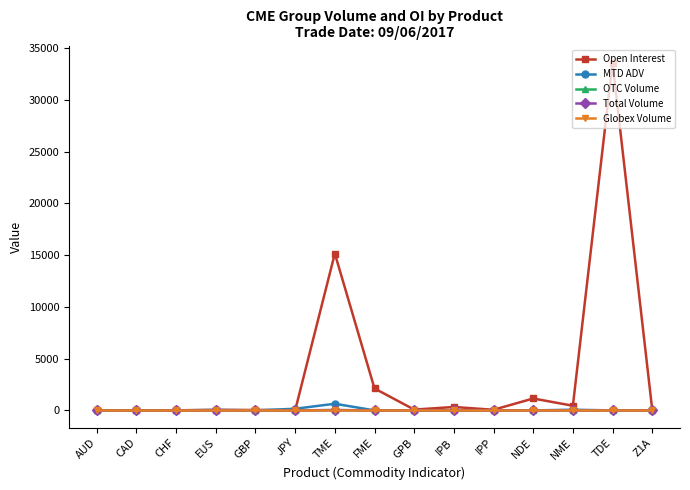

Is it true that Total Volume equals -9.2 at NDE?

False